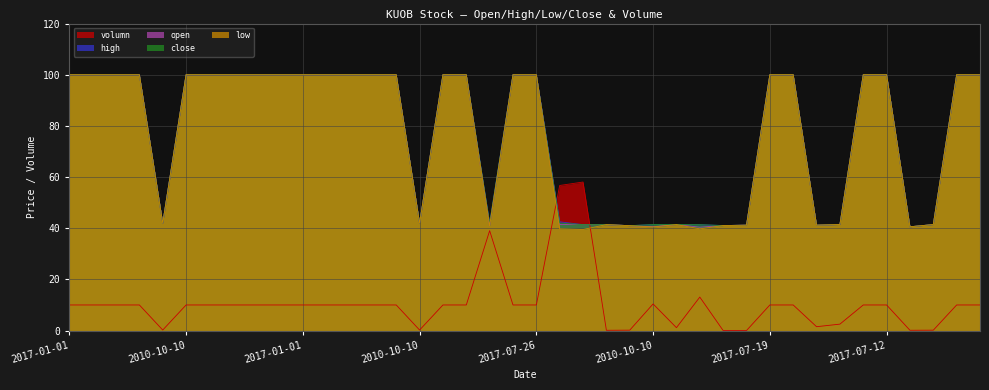

What is the label of the 18th point from the left?

2017-07-27